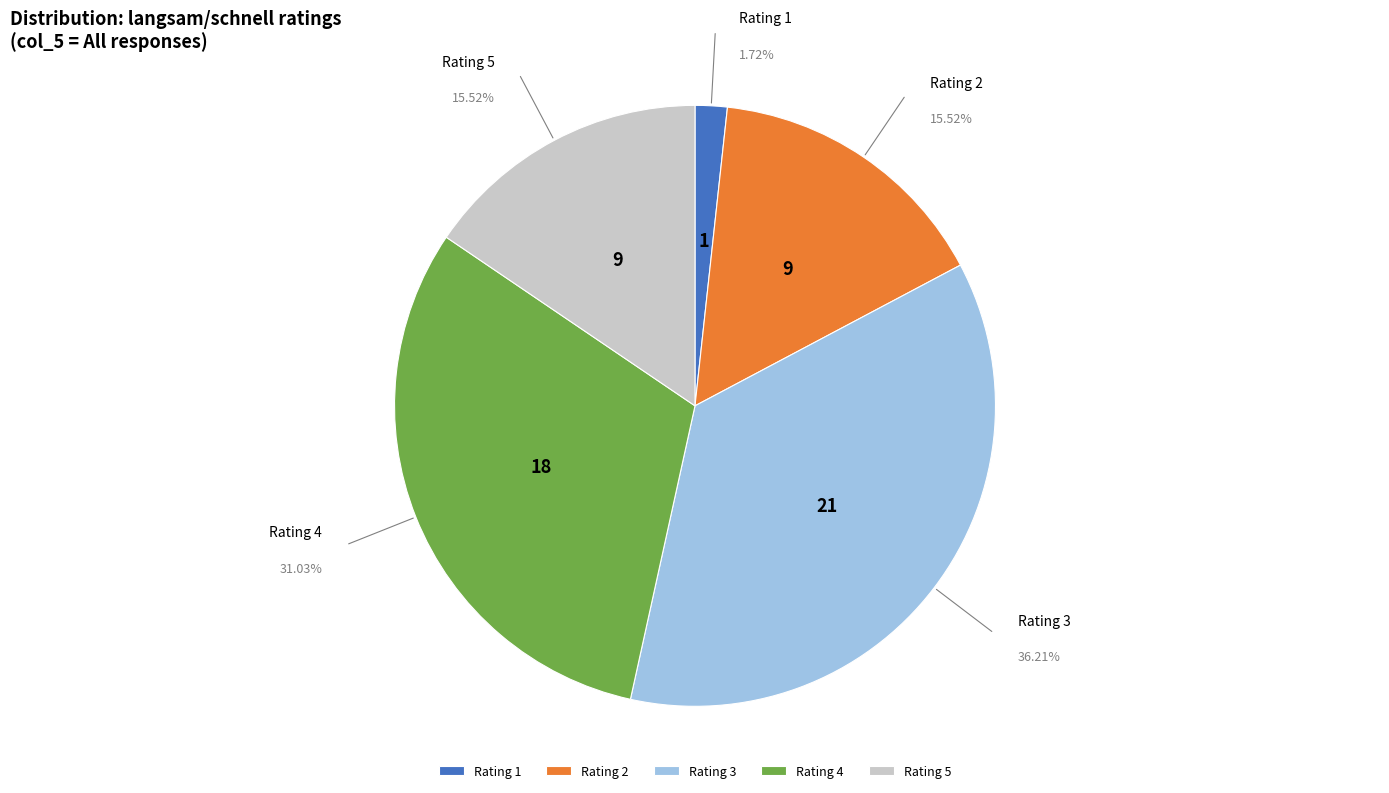

Count the number of slices in the pie.

5